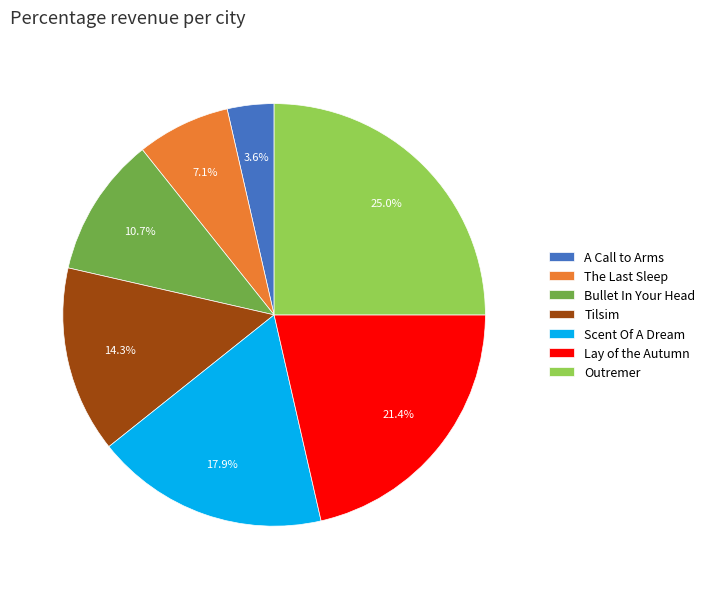

The Outremer slice represents 25% of the pie. True or false?

True